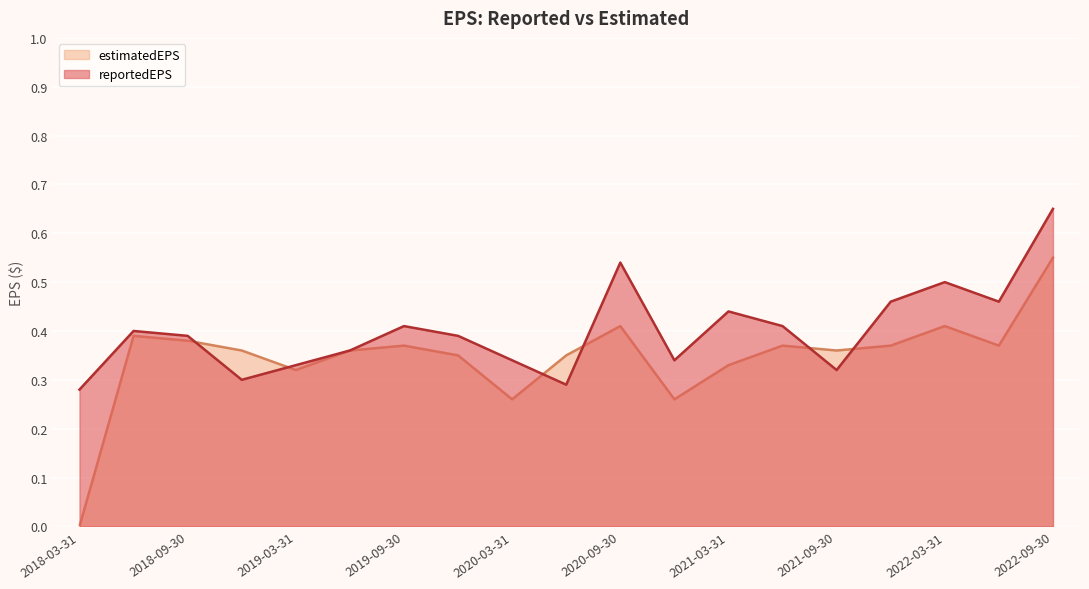

Rank the series by their maximum value, from highest to lowest.

reportedEPS, estimatedEPS